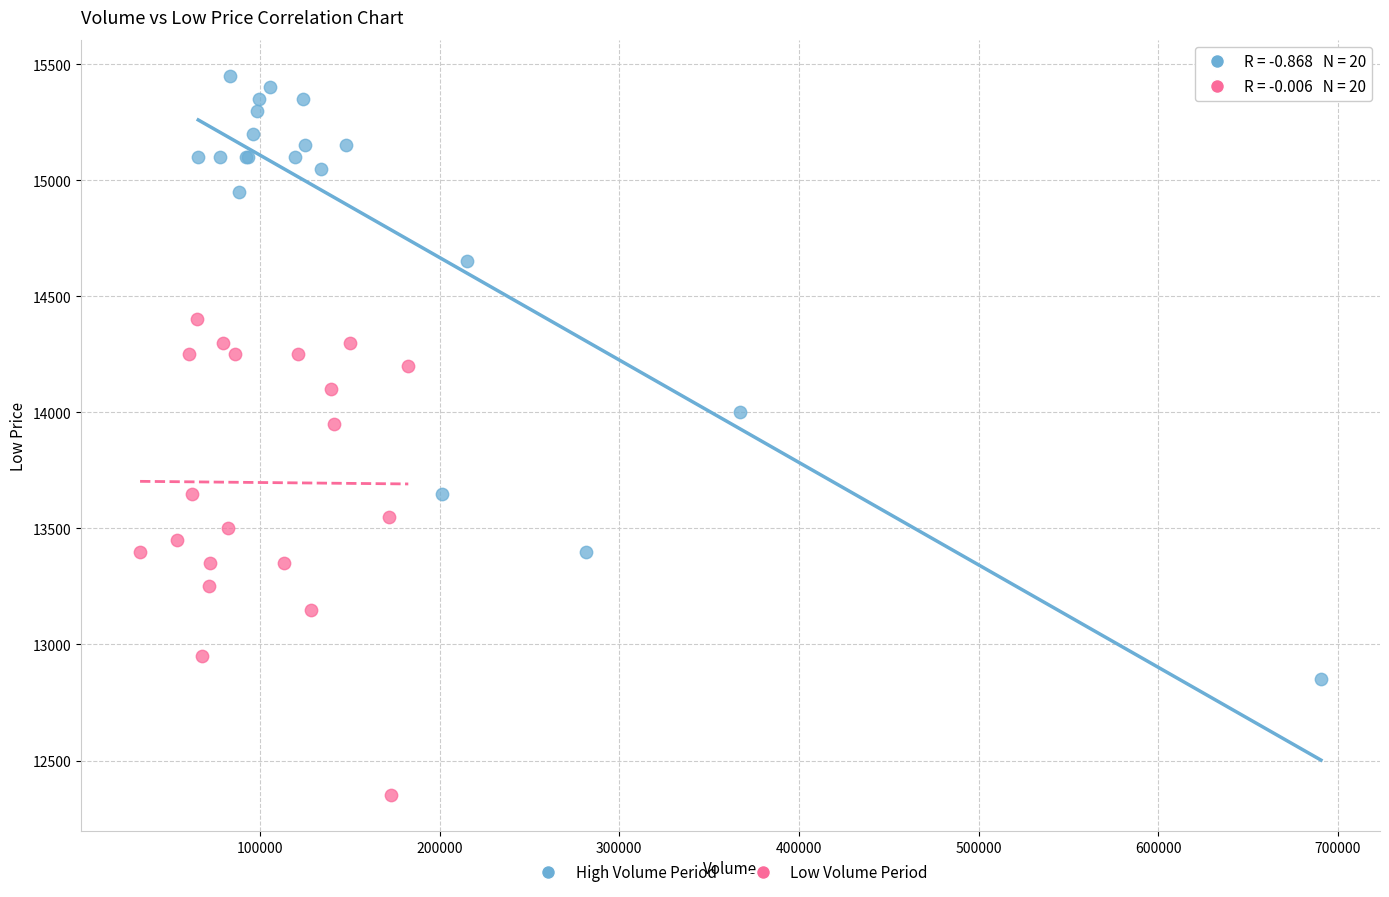

Which series contains the highest Y value?

High Volume Period